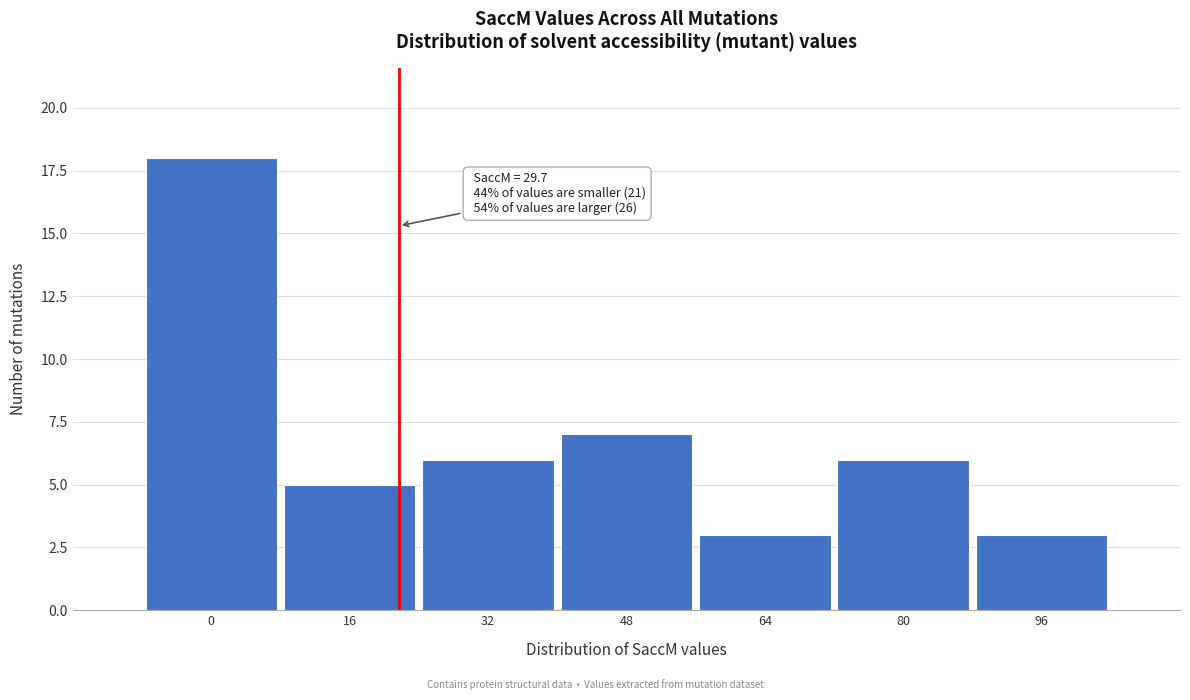

Reading left to right, what are all the values shown in this chart?

0=18	16=5	32=6	48=7	64=3	80=6	96=3